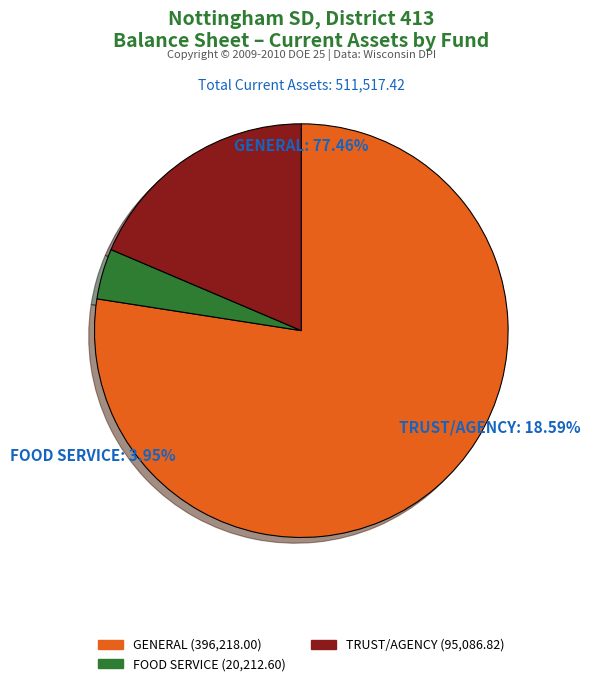

Does any single category account for the majority?

Yes